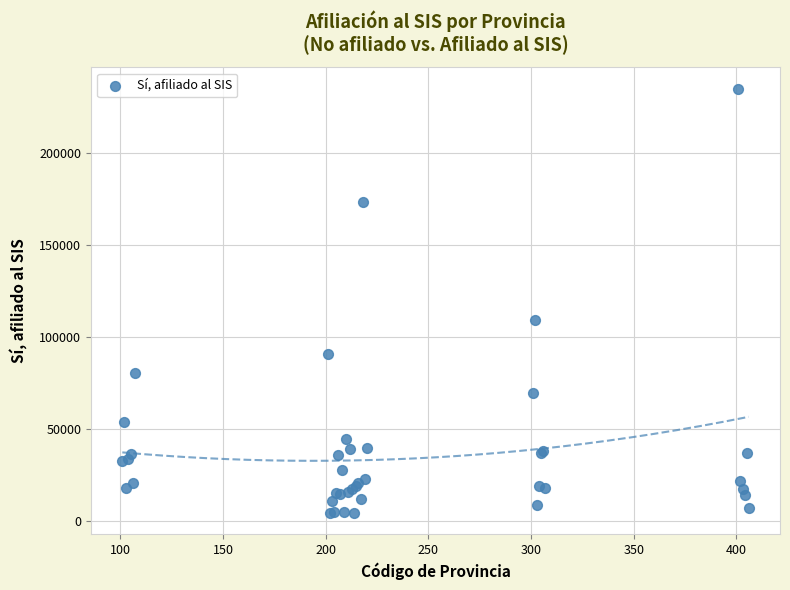

What Y value in the scatter plot is closest to 119698?

109382